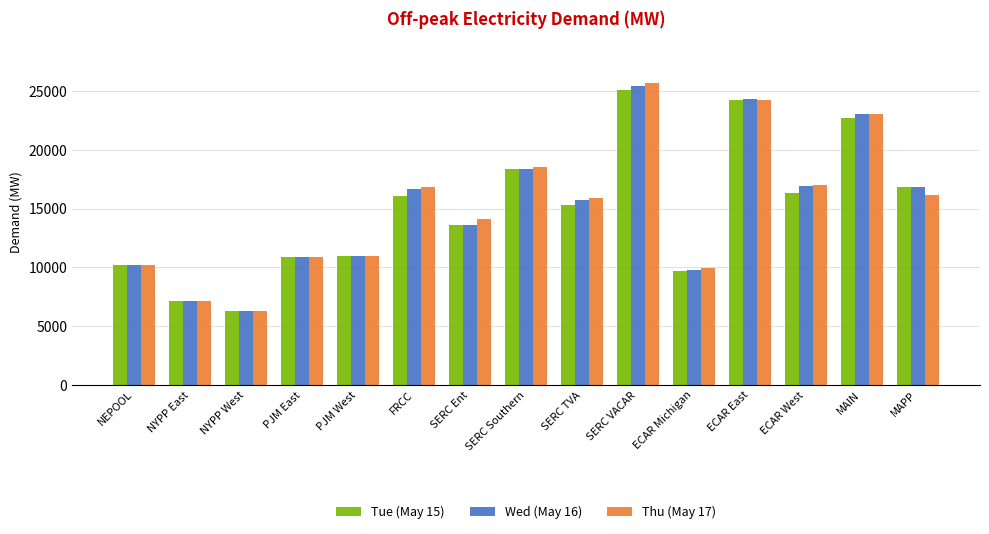

Count the number of categories in the chart.

15